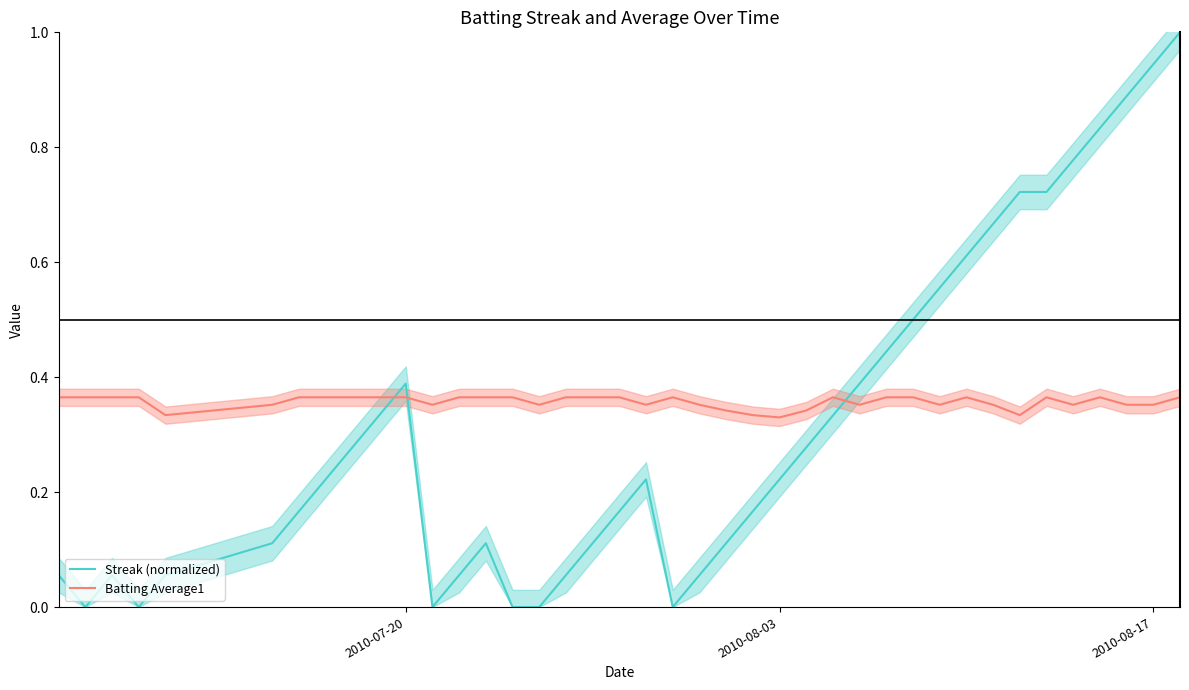

How many data points does each series have?

40